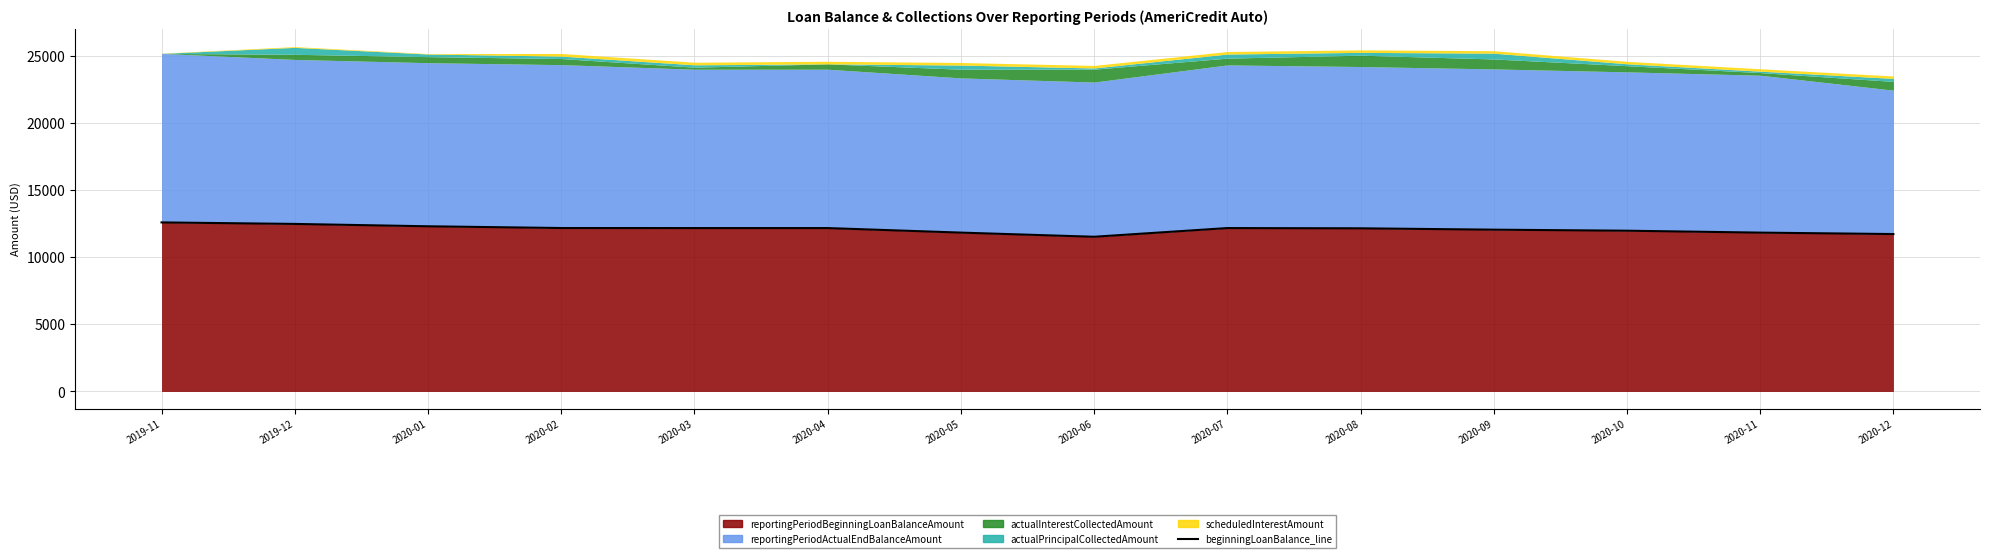

How many data points are less than 12178?

7